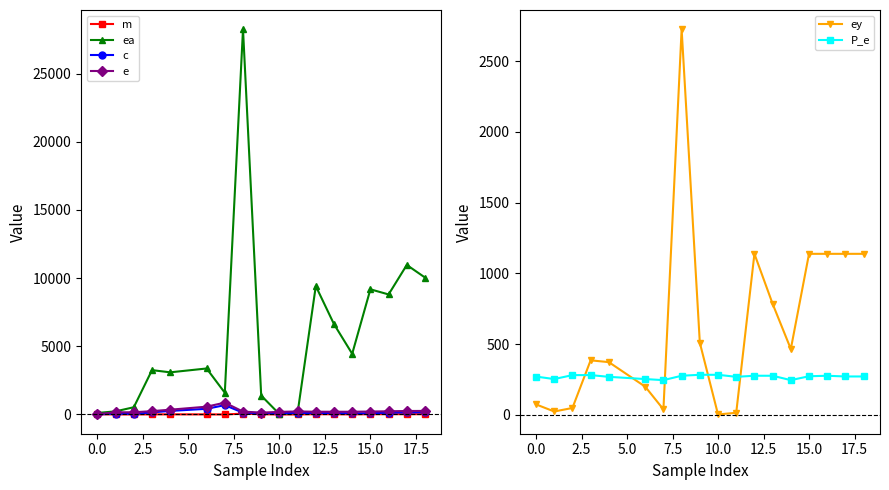

What is the maximum value for ea?

28258.8